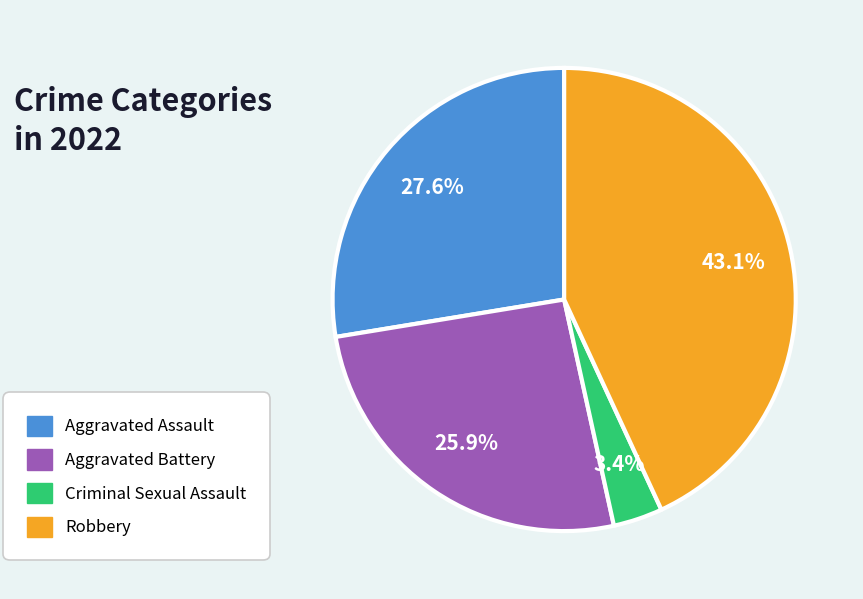

To the nearest percent, what is the difference between the Aggravated Battery and Robbery slice percentages?

17%